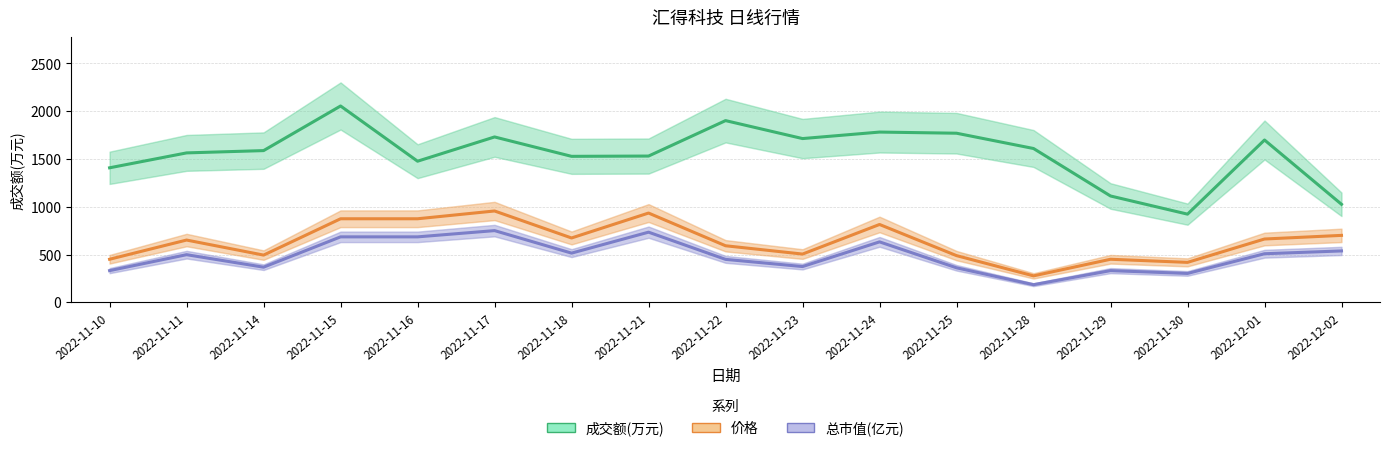

At which label does 成交额(万元) reach its minimum?

2022-11-30